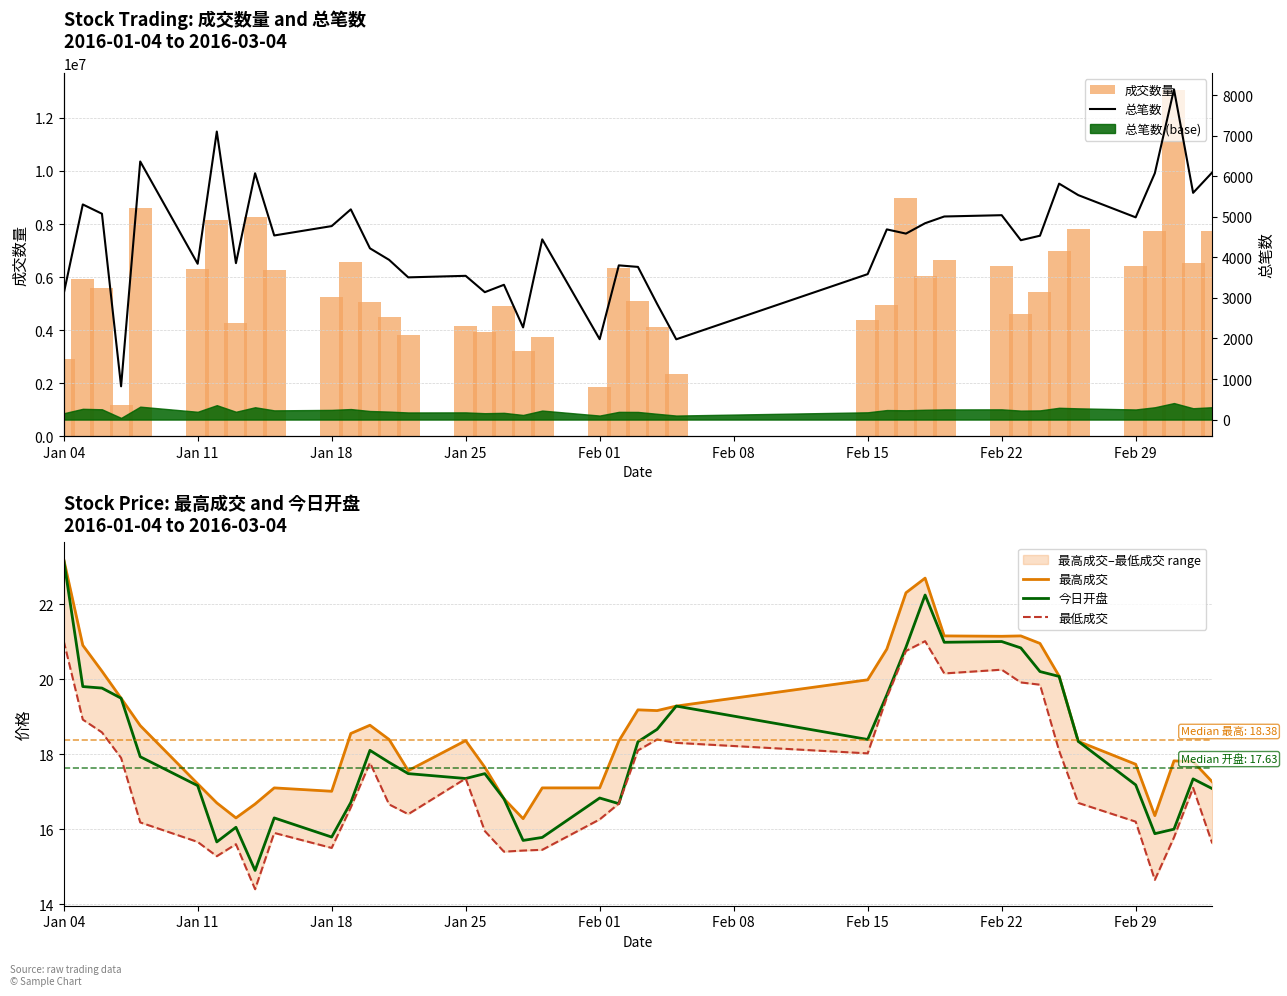

Which series has the largest range (max minus min)?

成交数量